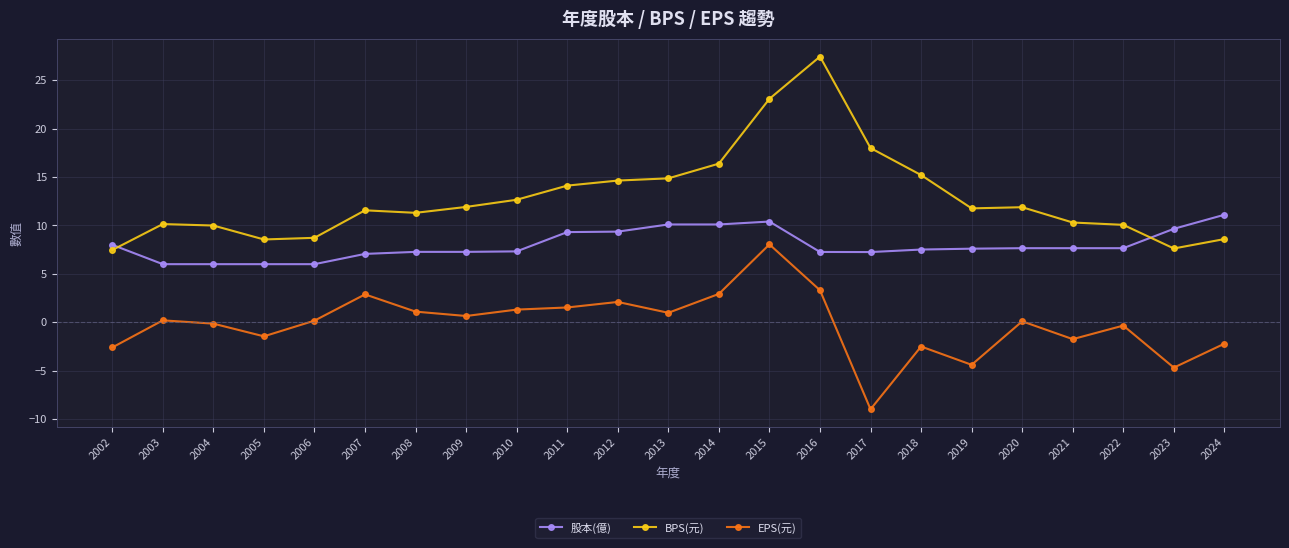

What is the sum of all BPS(元) values?

296.2